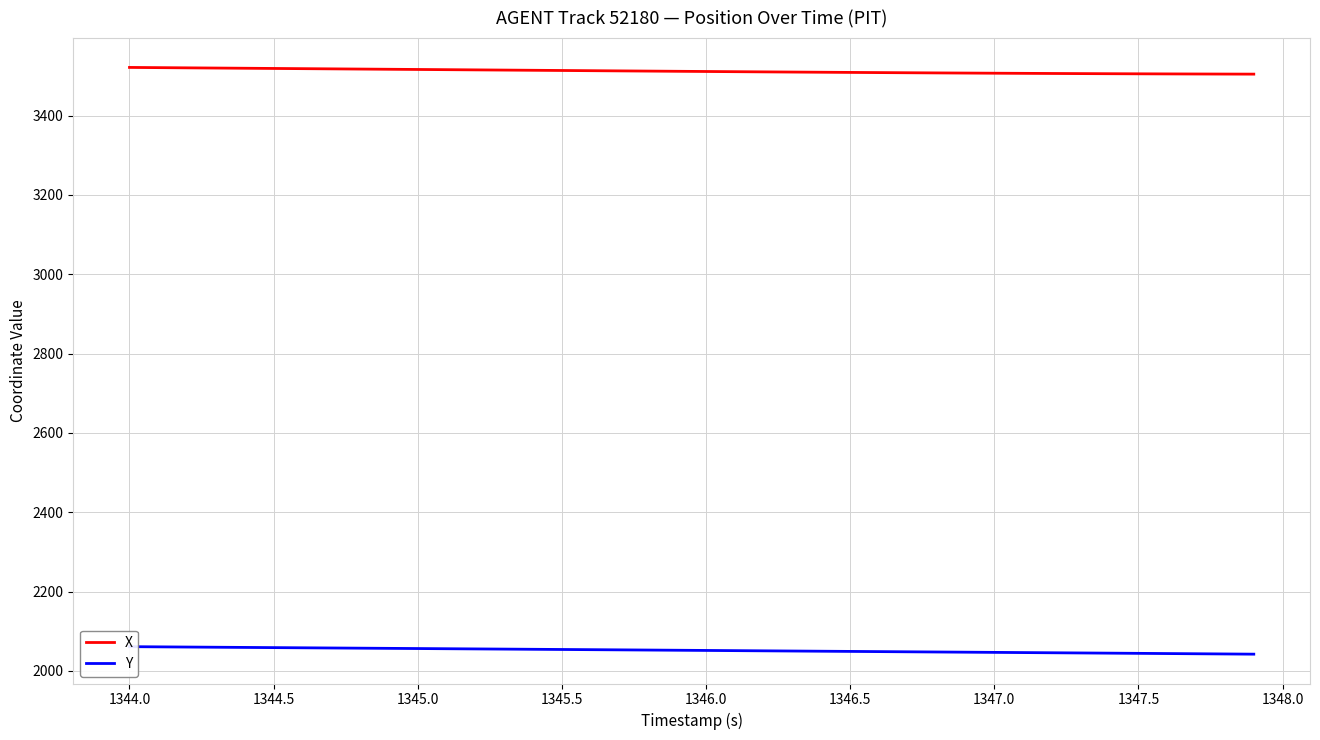

The value of X at 1346.0 is 1251.6. True or false?

False